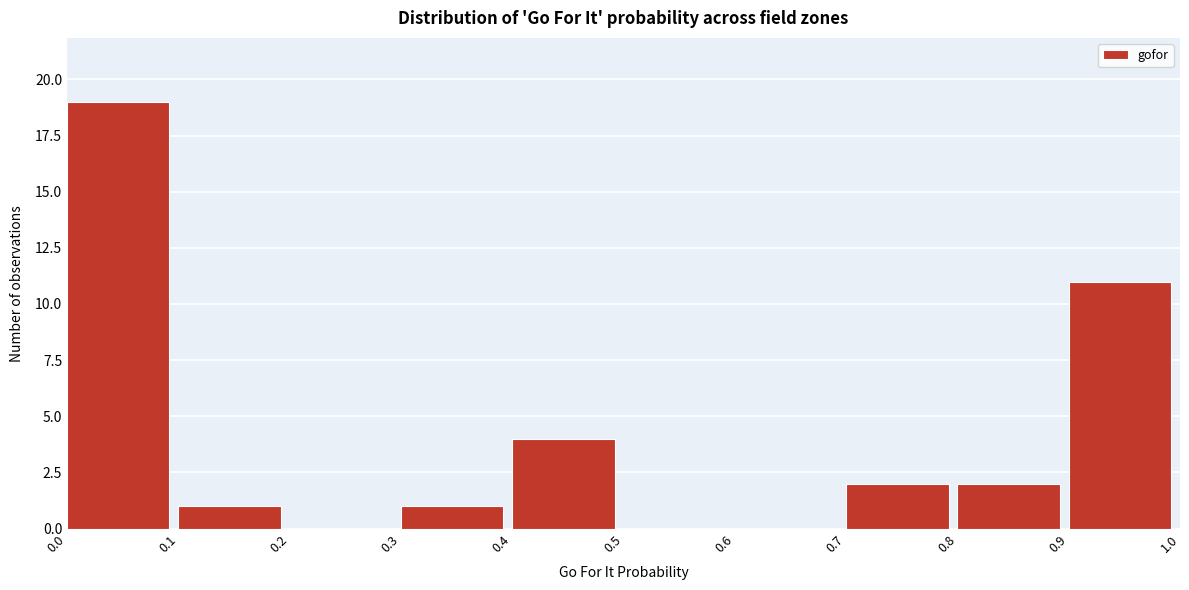

Reading left to right, transcribe this chart: for each bar, give the range it covers on the x-axis and its height. The values are not printed on the chart, so give them approximately, as read against the axis.

0.0 to 0.1: 19
0.1 to 0.2: 1
0.2 to 0.3: 0
0.3 to 0.4: 1
0.4 to 0.5: 4
0.5 to 0.6: 0
0.6 to 0.7: 0
0.7 to 0.8: 2
0.8 to 0.9: 2
0.9 to 1.0: 11